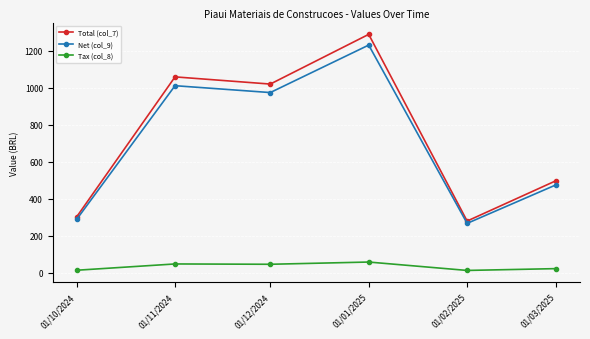

What are all the series names shown in the legend?

Total (col_7), Net (col_9), Tax (col_8)